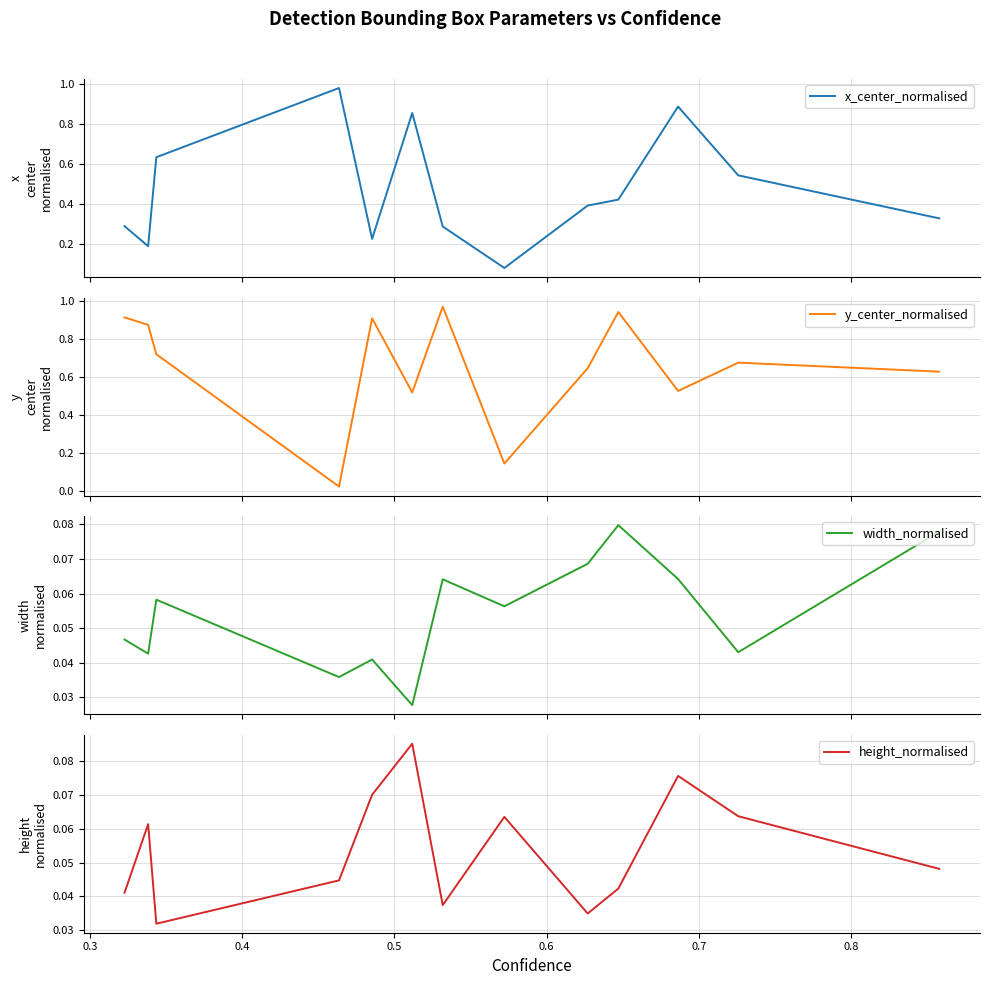

Which series has the widest spread of values?

y_center_normalised